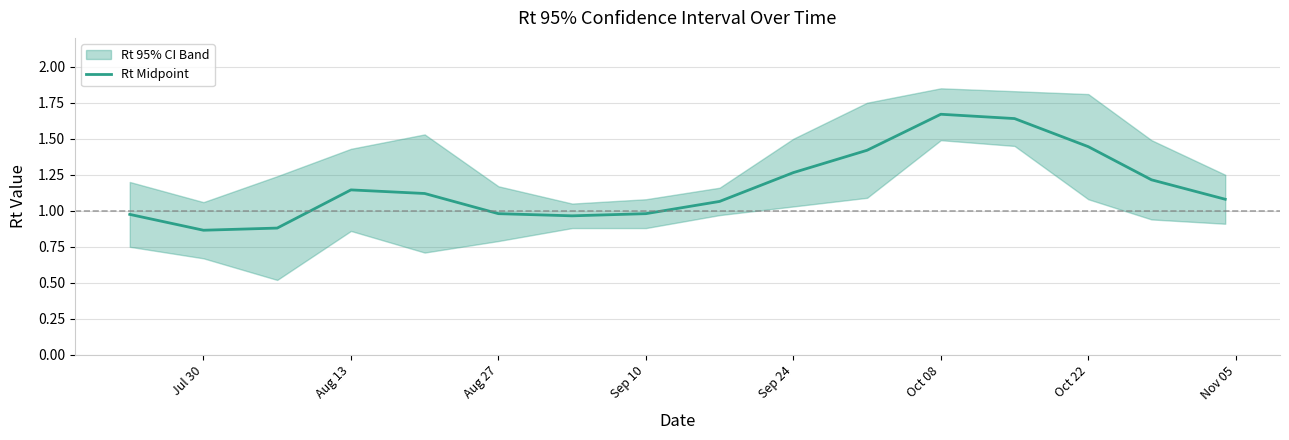

Reading right to left, transcribe all the data shown in this chart.

1.1	1.2	1.4	1.6	1.7	1.4	1.3	1.1	1.0	1.0	1.0	1.1	1.1	0.9	0.9	1.0